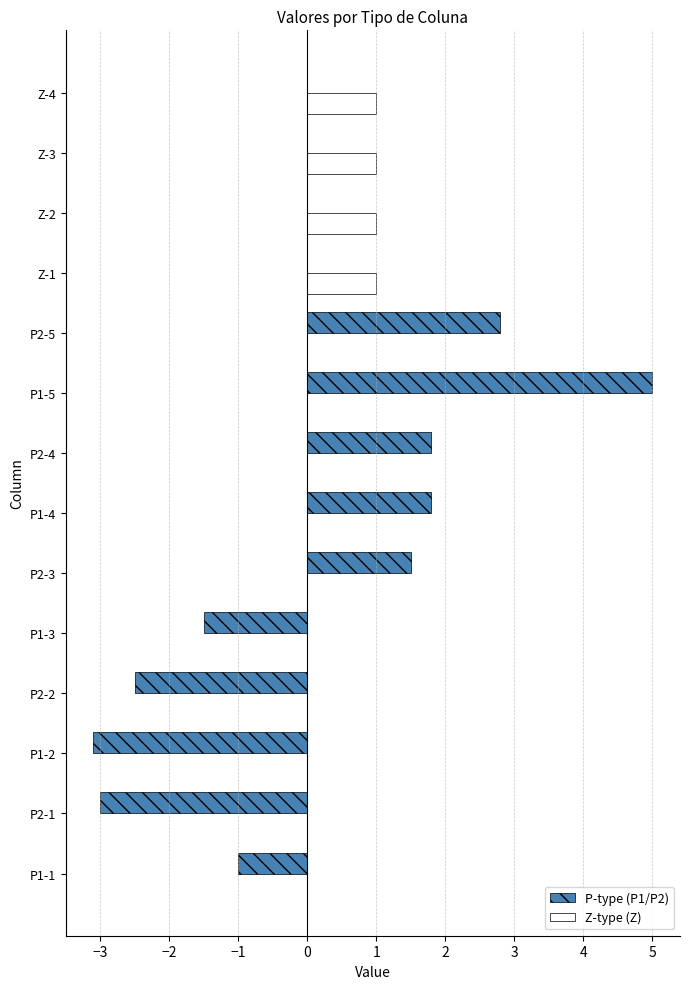

Which category has the highest value in the P-type (P1/P2) series?

P1-5